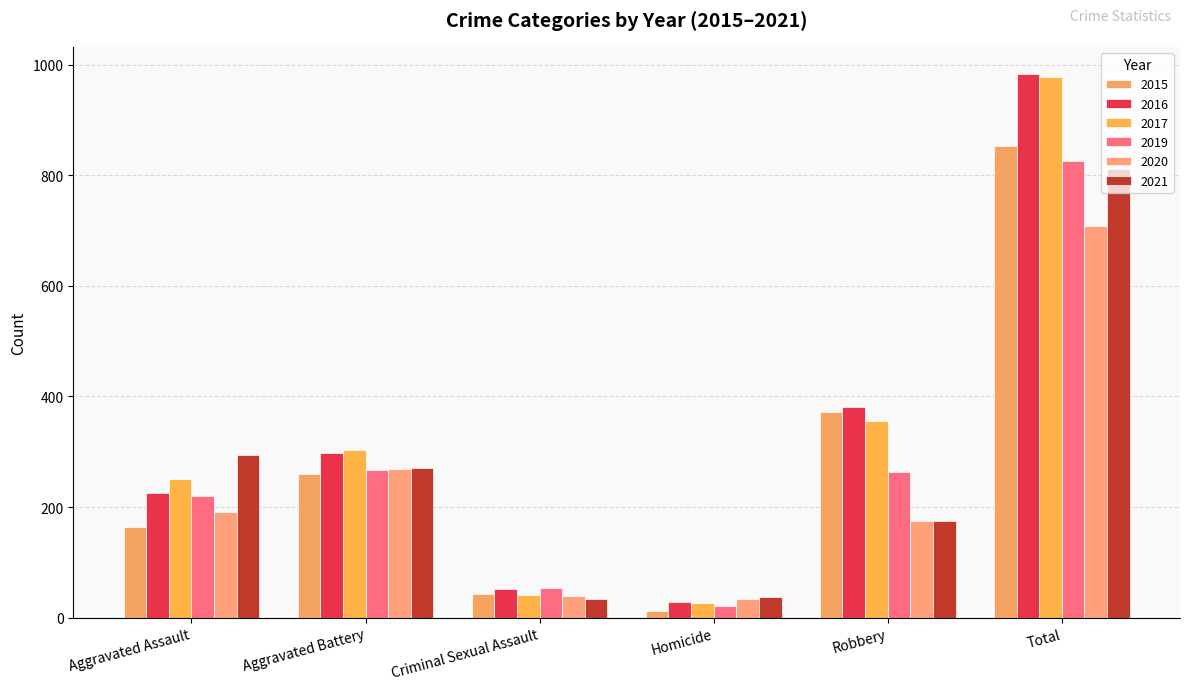

Is the value of 2020 at Homicide greater than the value of 2019 at Aggravated Assault?

No